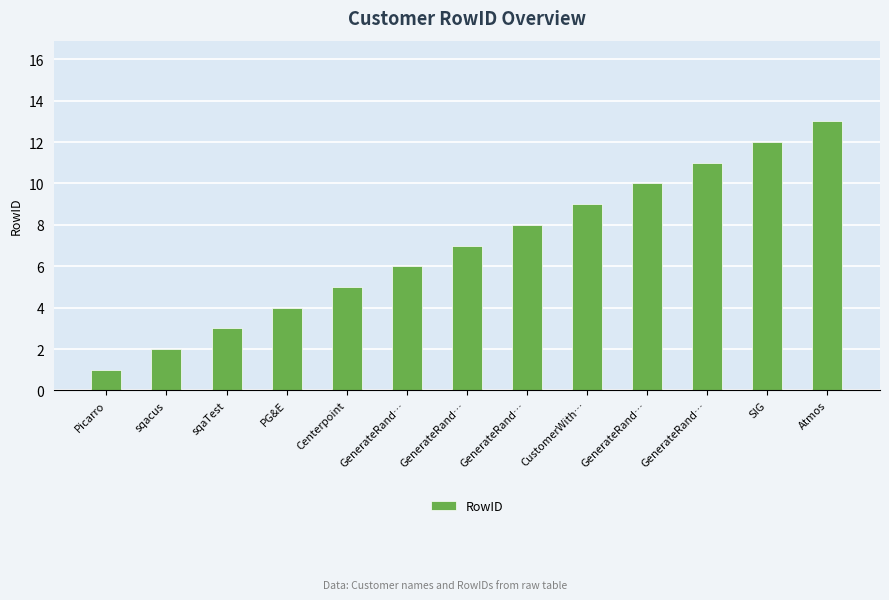

What is the change in value from sqacus to PG&E?

+2